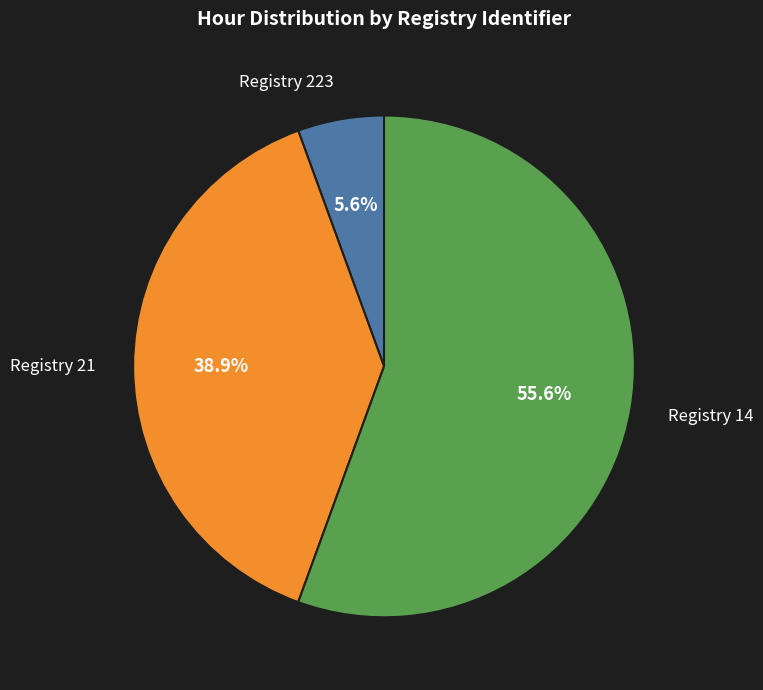

True or false: Registry 14 accounts for 44% of the total.

False